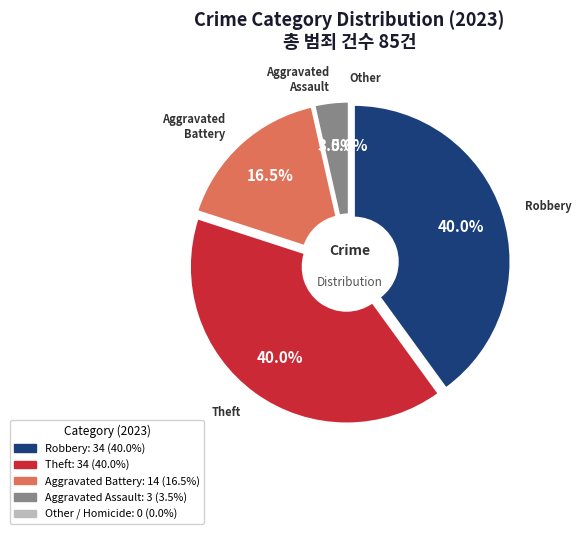

Is it true that Robbery is 26% of the pie?

False